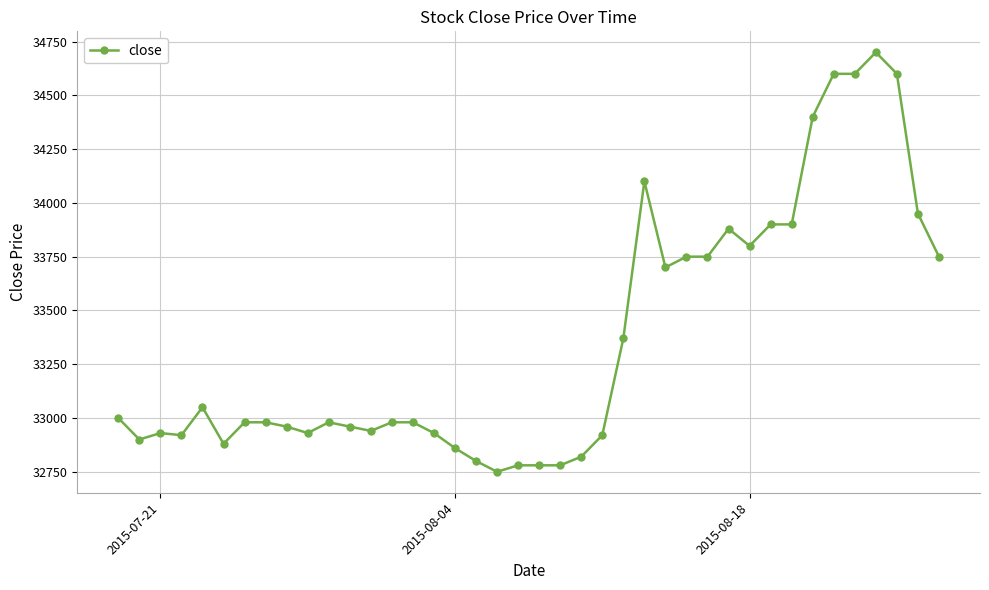

What is the value of the 20th point from the left?

32780